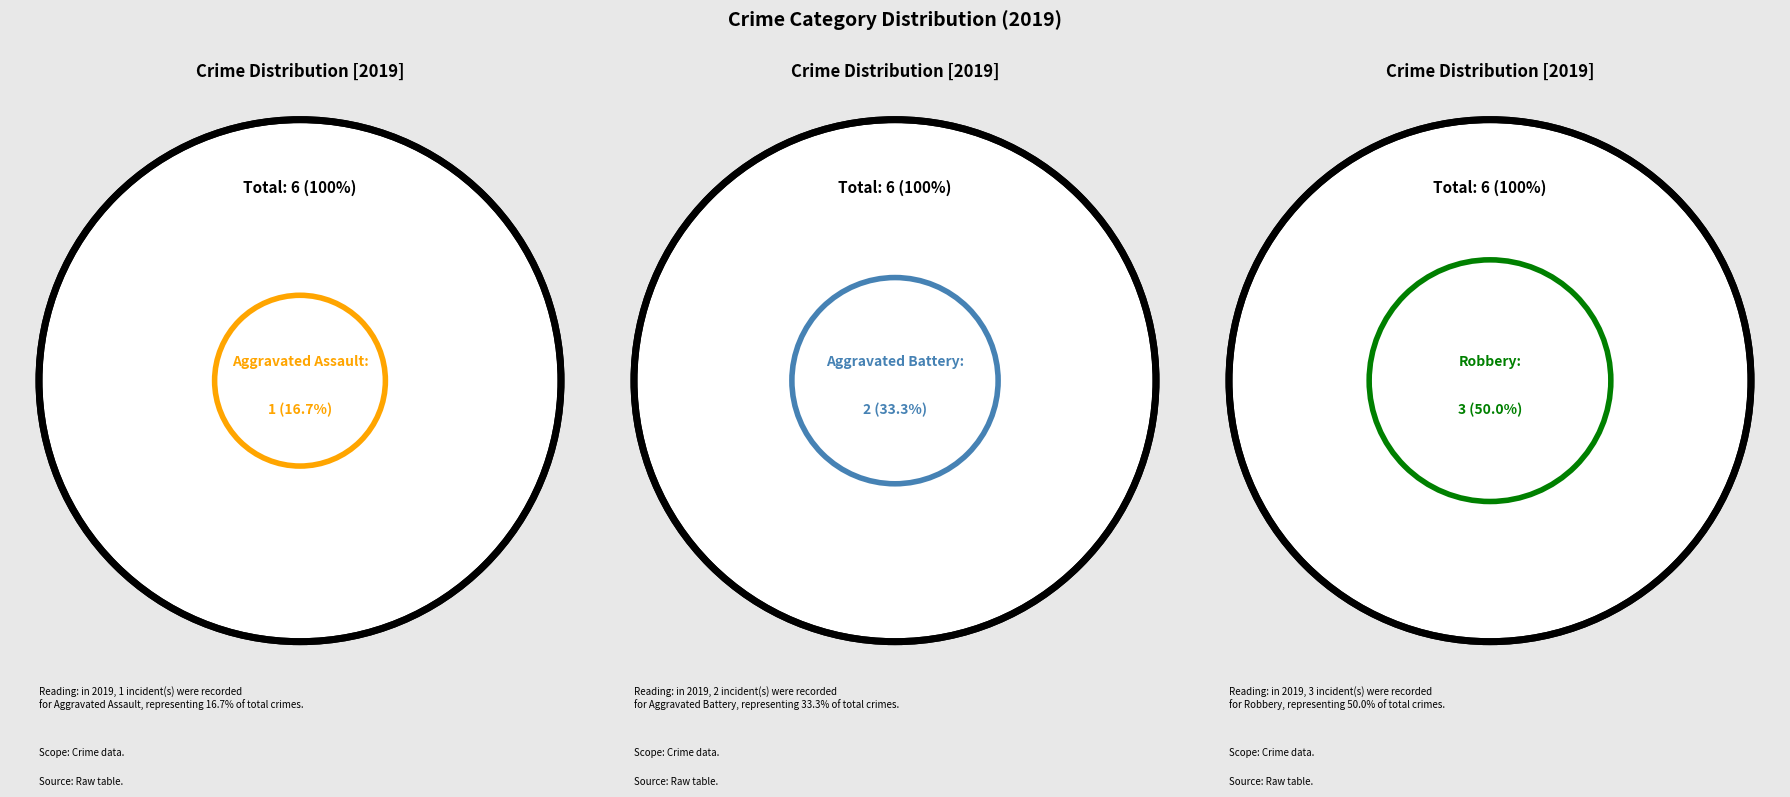

Does any single category account for the majority?

No